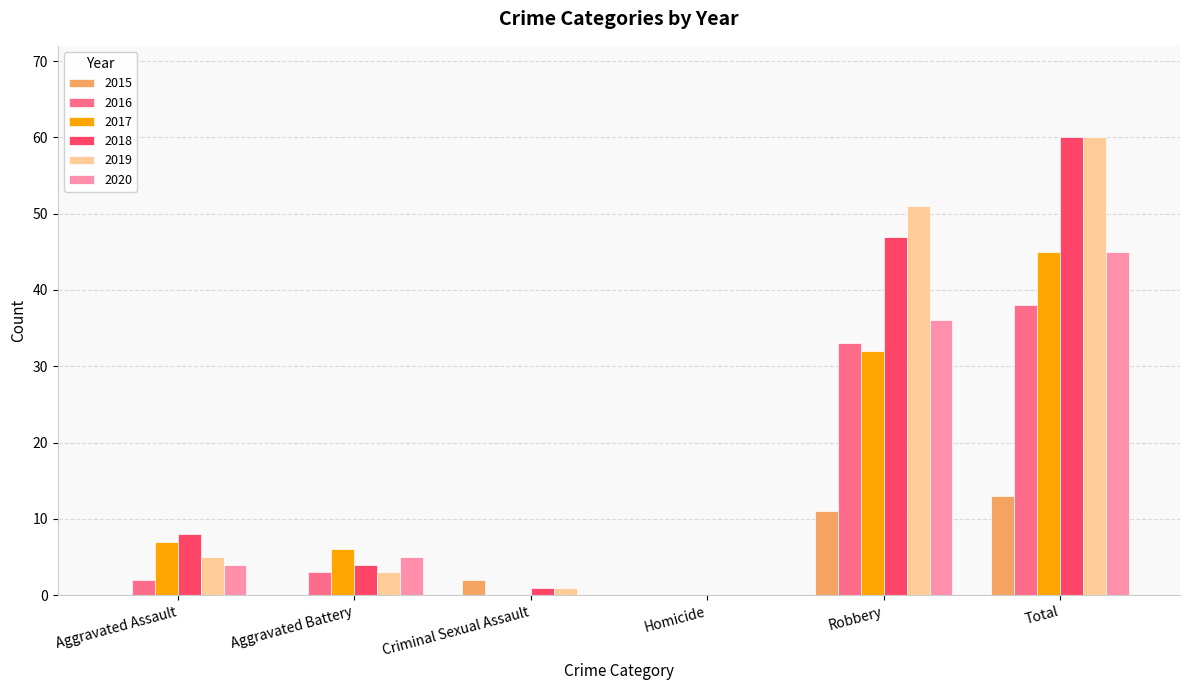

Count the number of categories in the chart.

6